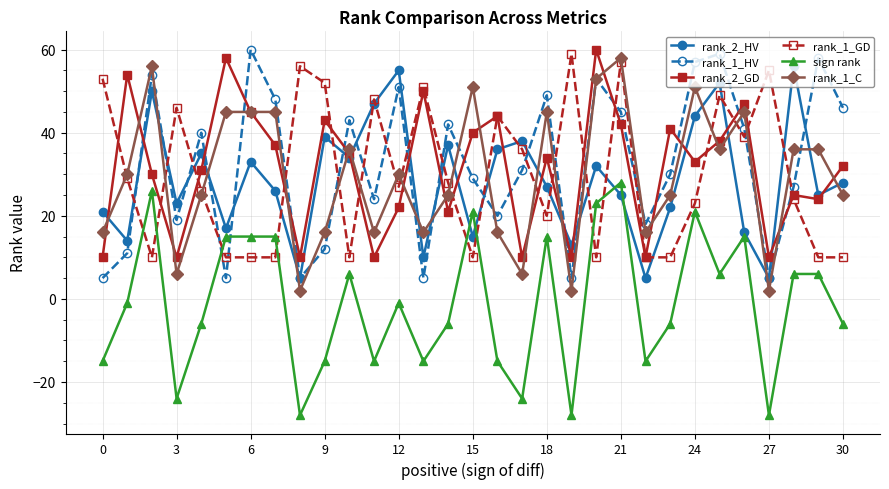

Does the chart display data point markers on the line(s)?

Yes